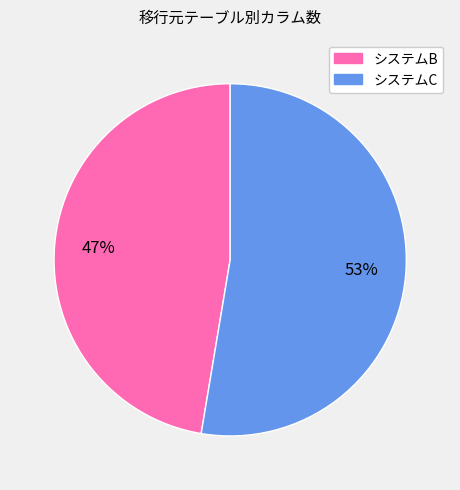

Which category has the biggest portion of the pie?

システムC